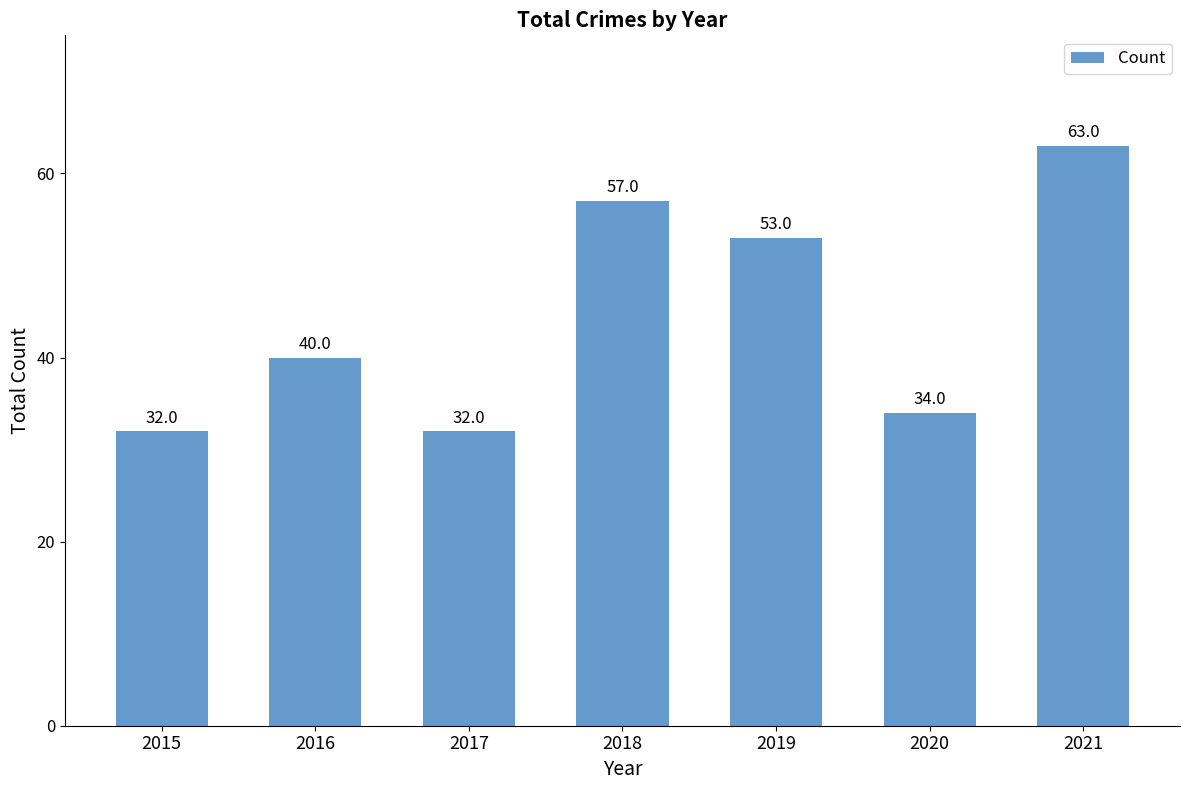

Is it true that the value at 2017 is 57?

False